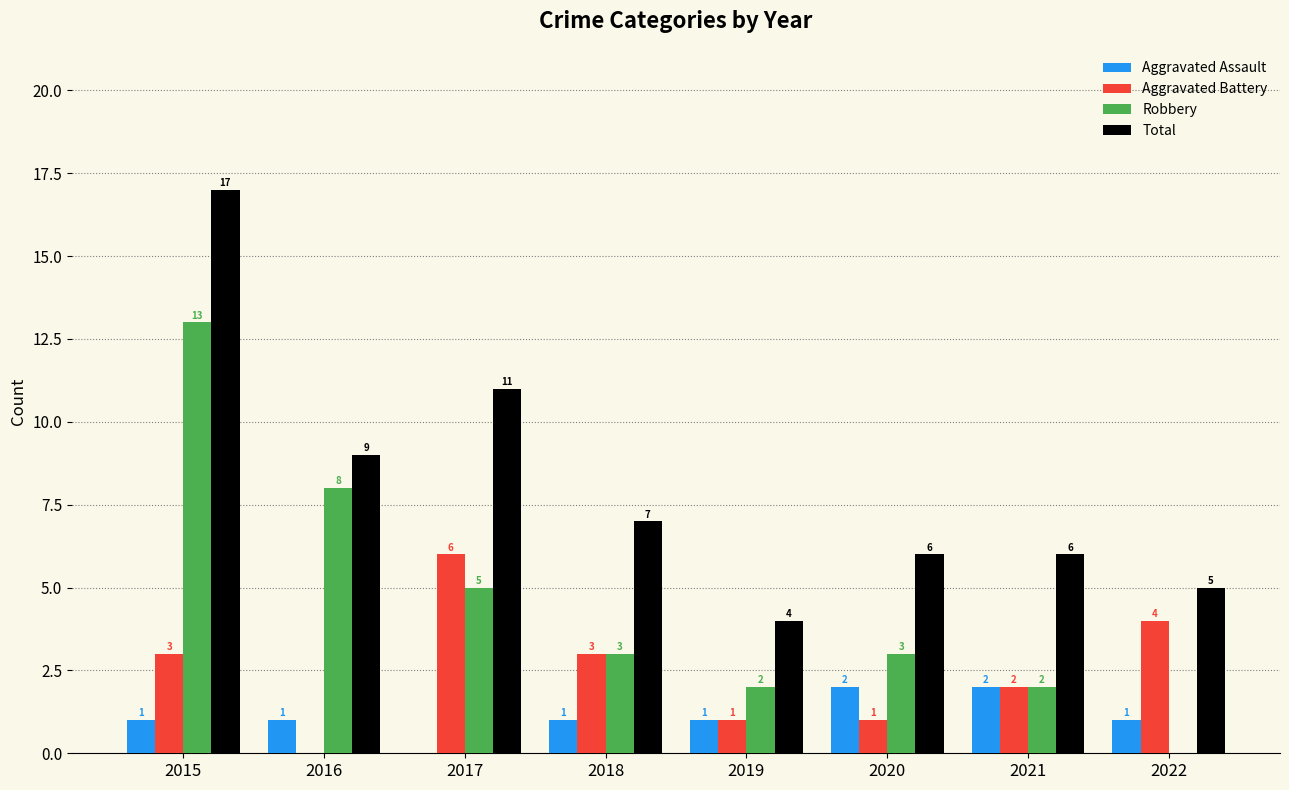

What is the spread (max minus min) of values at 2019?

3